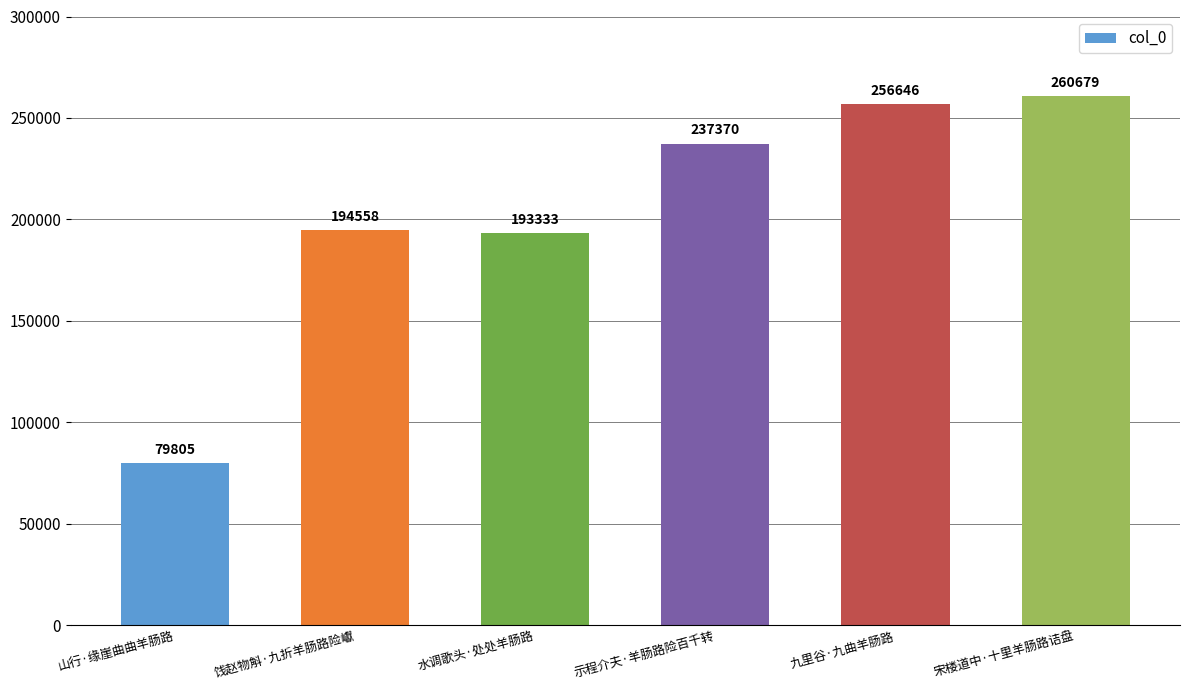

The value at 示程介夫·羊肠路险百千转 is 77777. True or false?

False